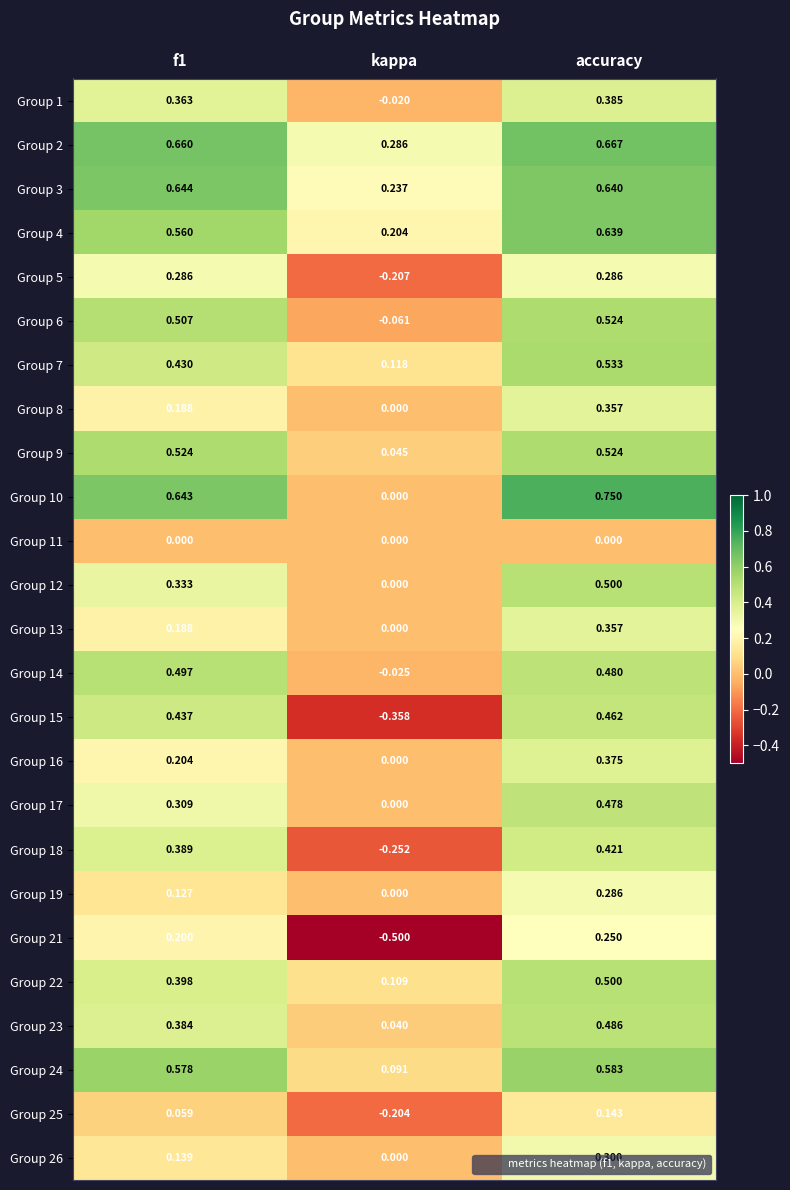

Which category has the highest value across all series?

accuracy